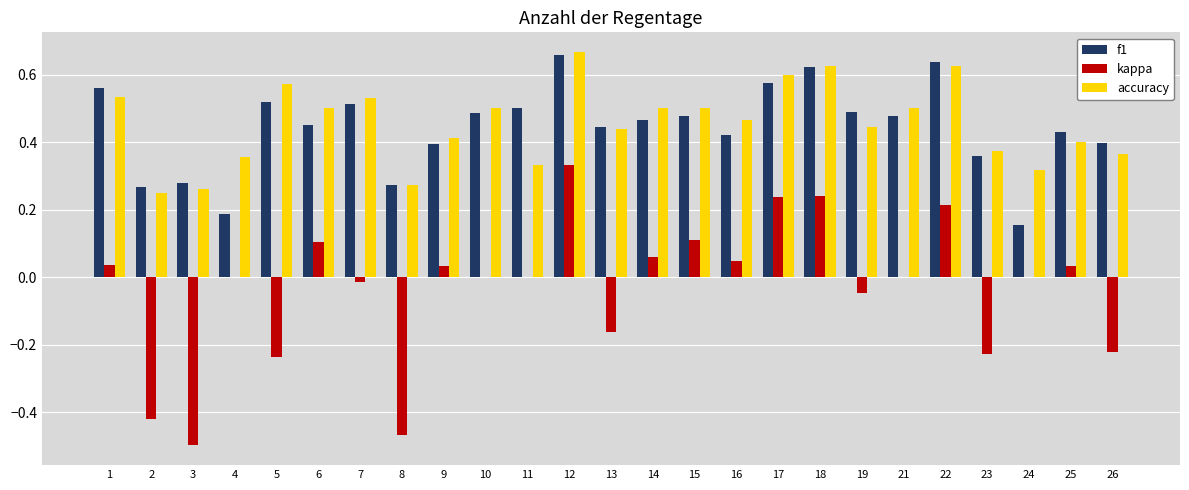

Does the chart contain stacked bars?

No